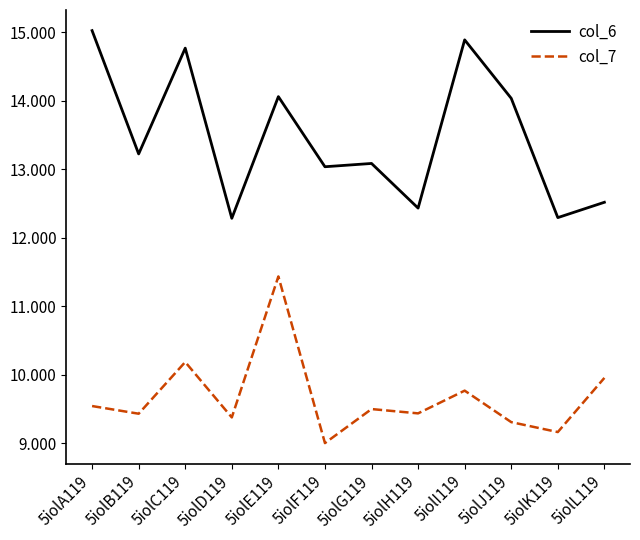

Rank the series by their maximum value, from lowest to highest.

col_7, col_6